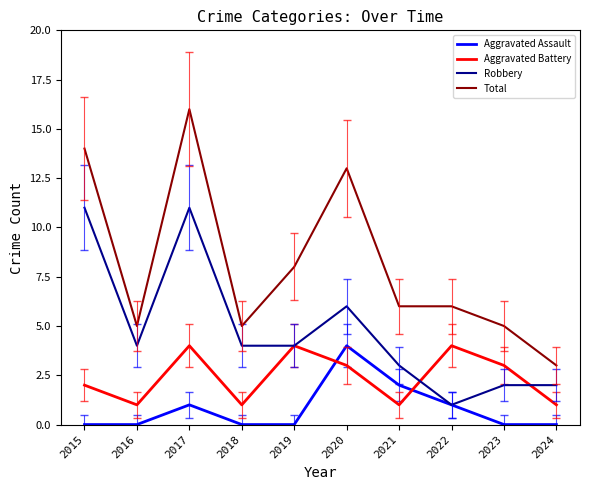

What is the greatest value displayed?

16